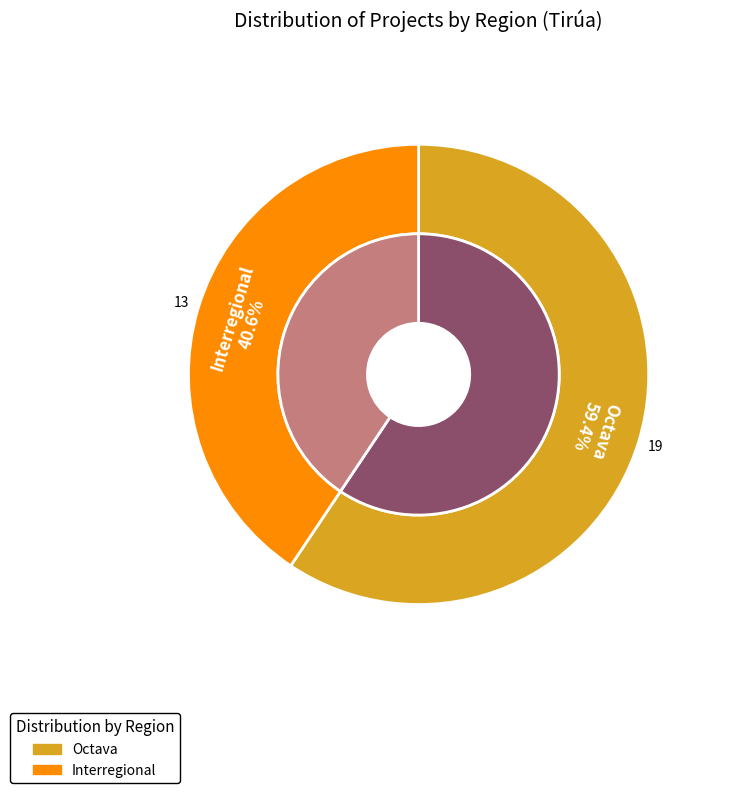

To the nearest percent, what is the difference between the Interregional and Octava slice percentages?

19%